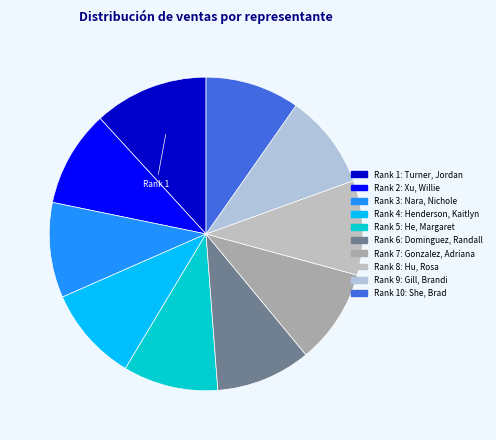

How many slices are in this pie chart?

10